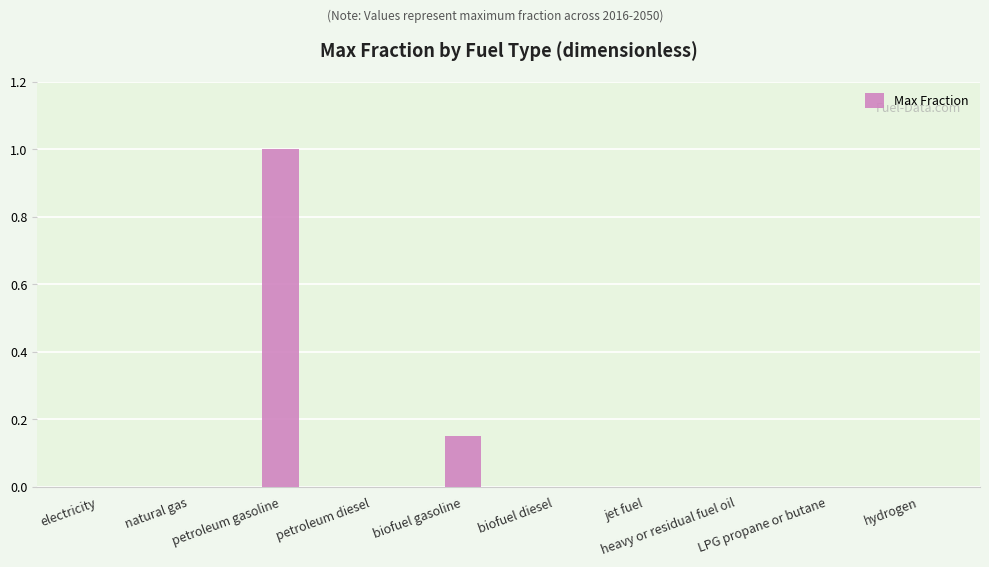

What is the greatest value displayed?

1.0